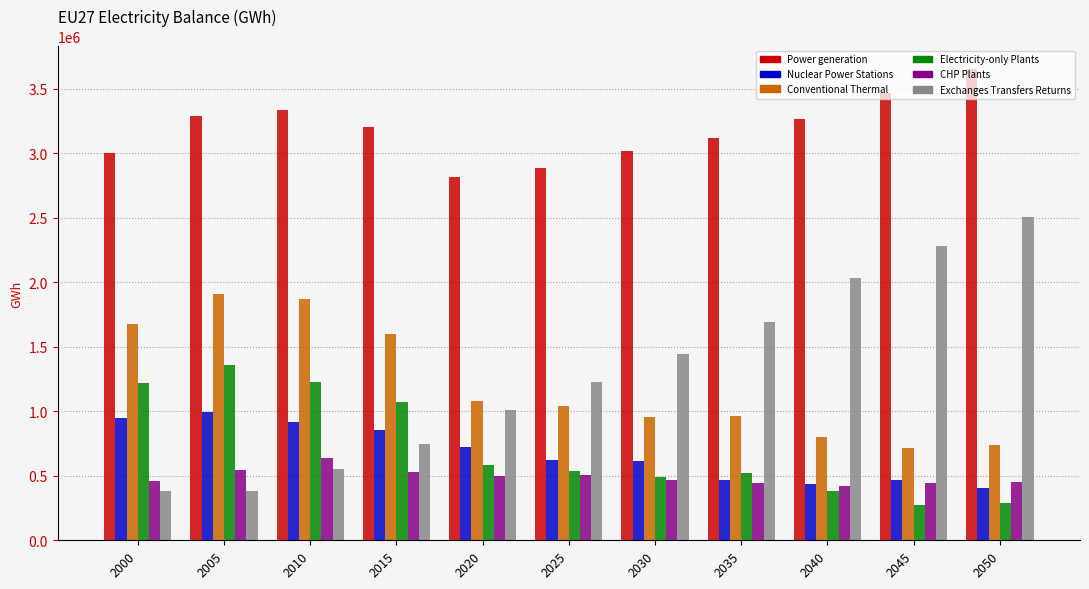

At how many categories does at least one series exceed 3357575?

2